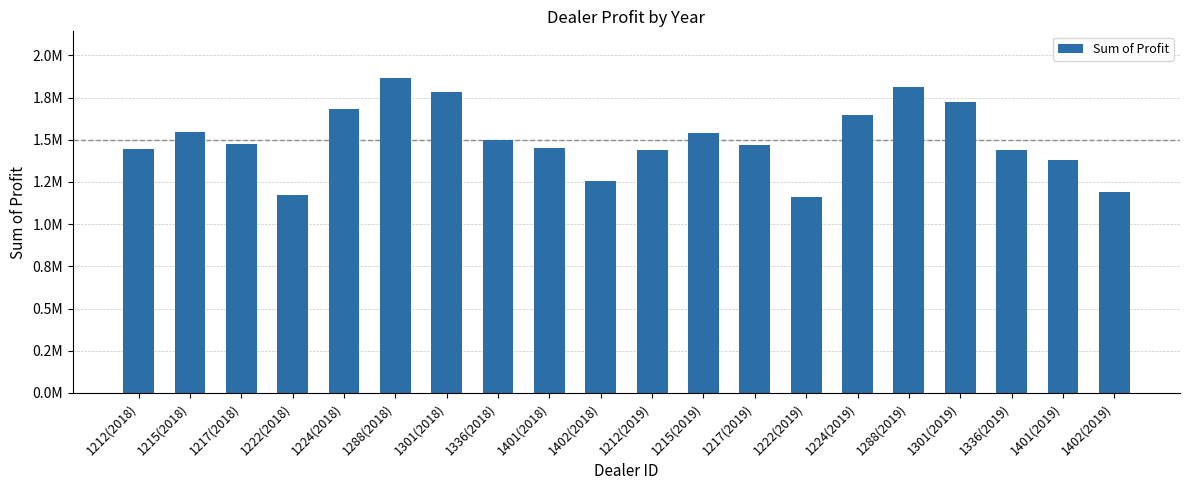

Does the chart contain any negative values?

No